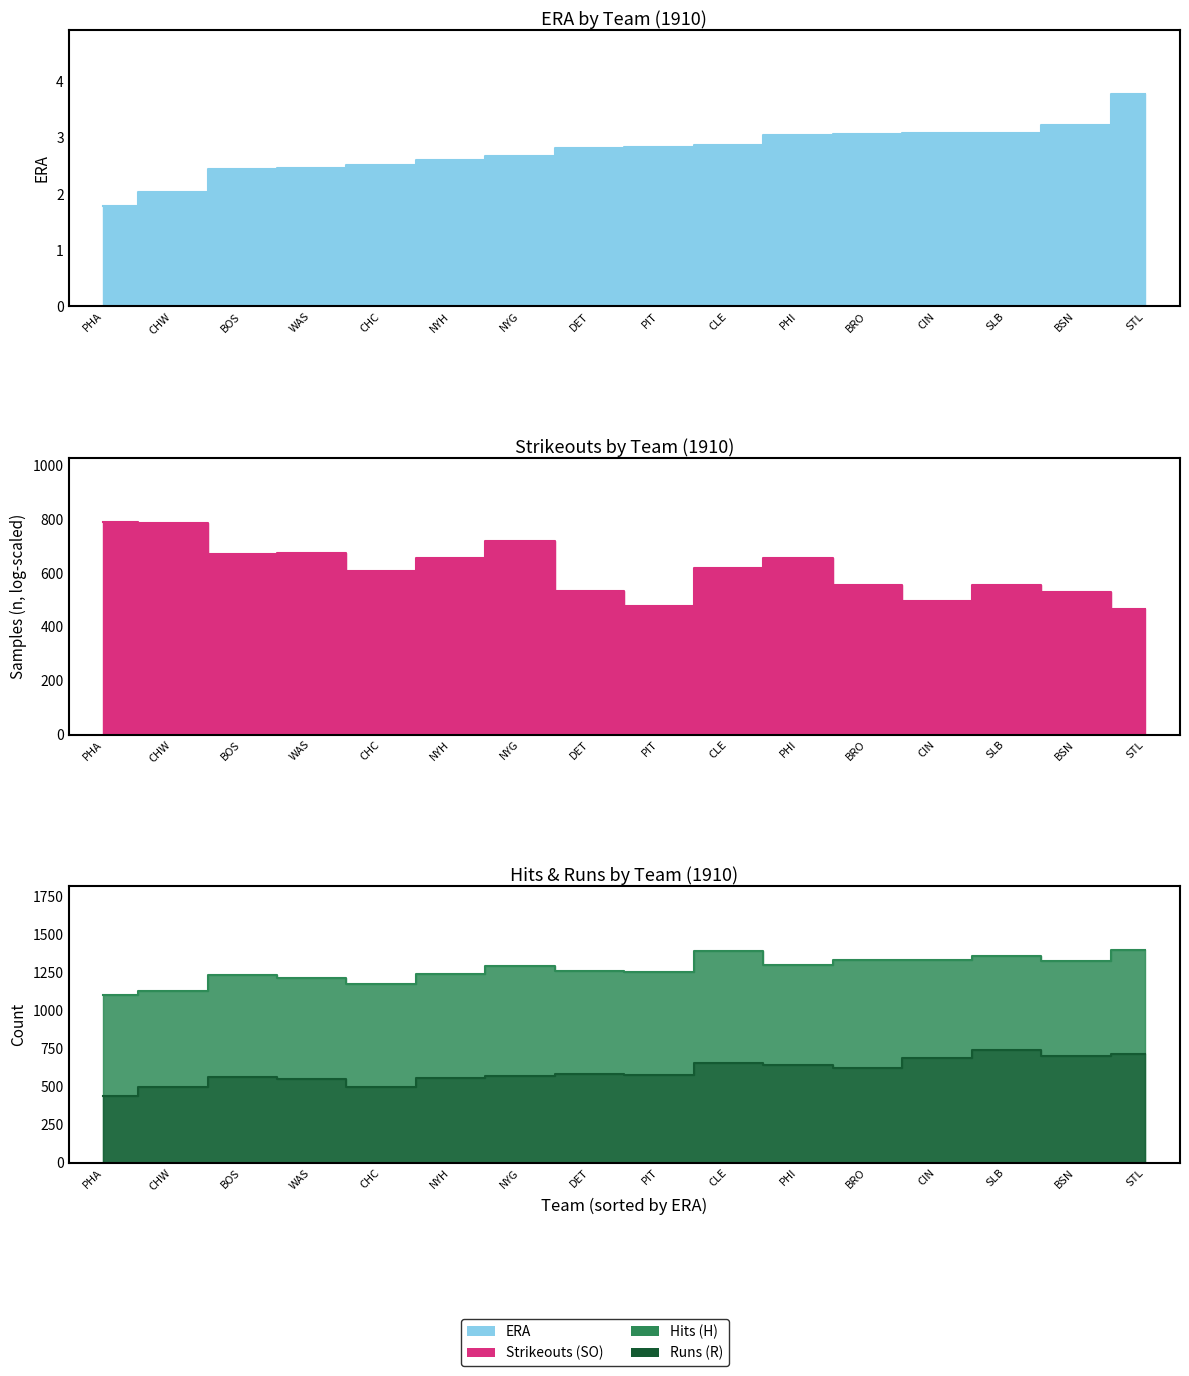

Which series has the widest spread of values?

SO